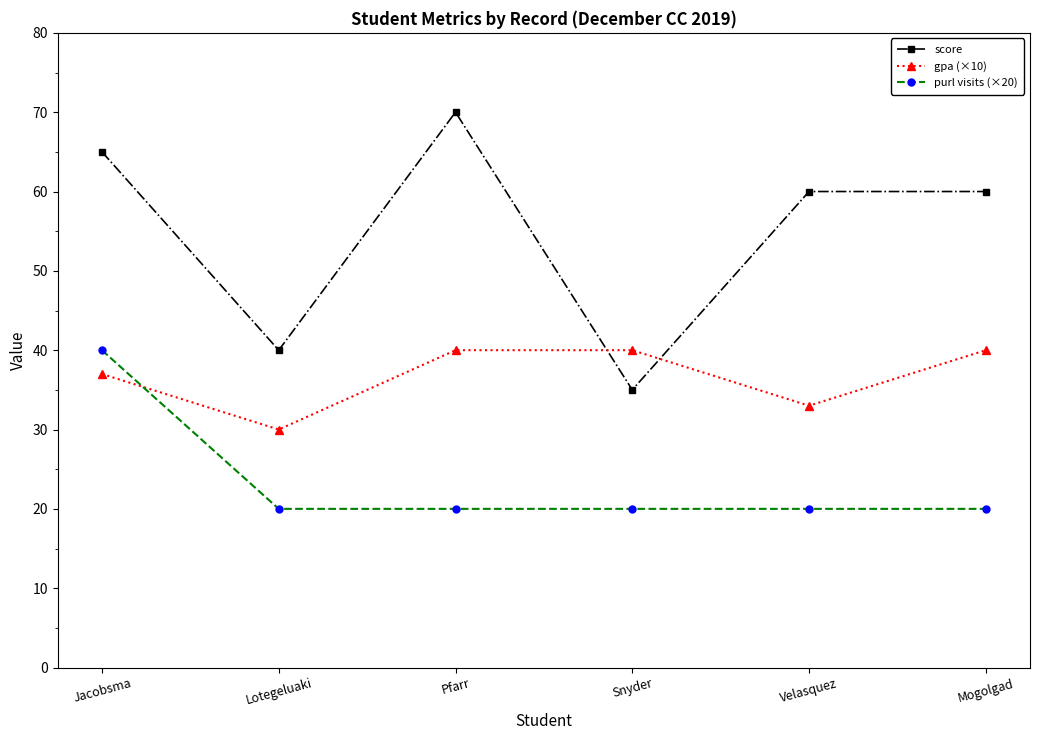

Which series has the largest range (max minus min)?

score